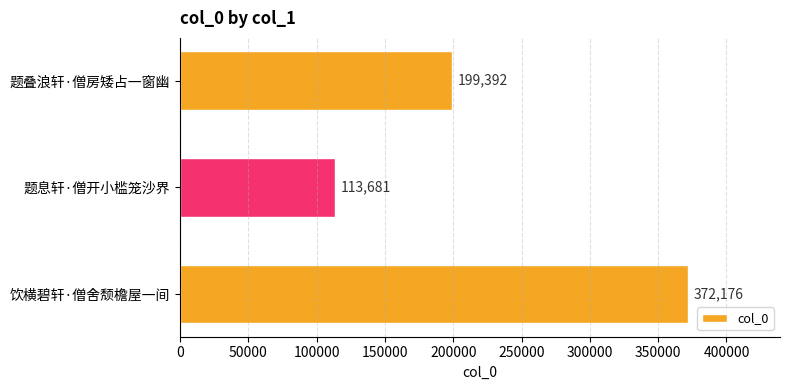

The value at 题息轩·僧开小槛笼沙界 is 79040. True or false?

False